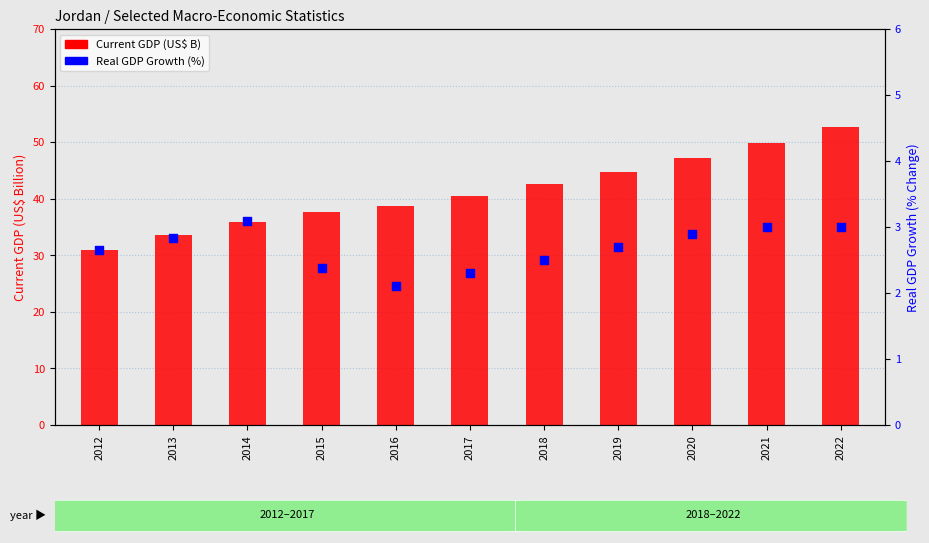

At how many categories does at least one series exceed 44?

4